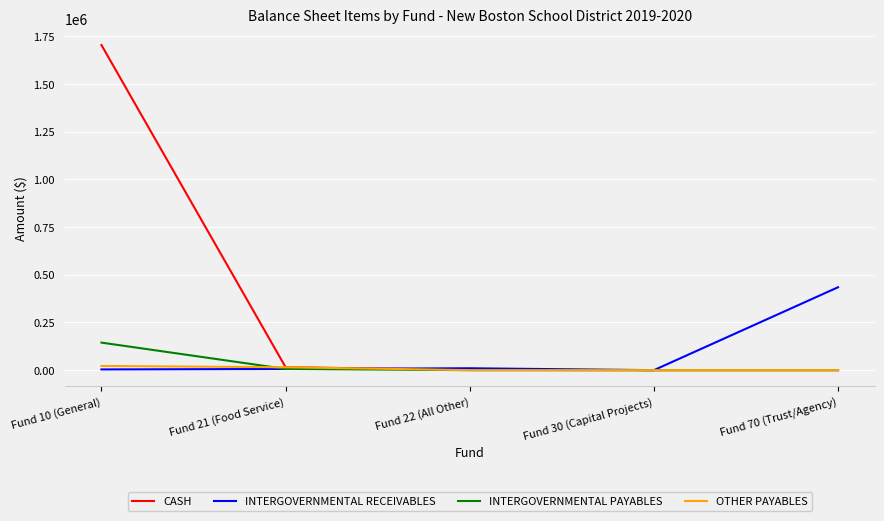

What is the difference between the highest and lowest values at Fund 70 (Trust/Agency)?

434703.2